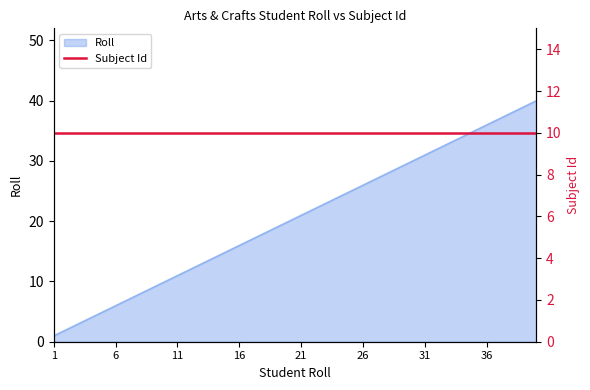

What is the value of the 25th point from the left?

25